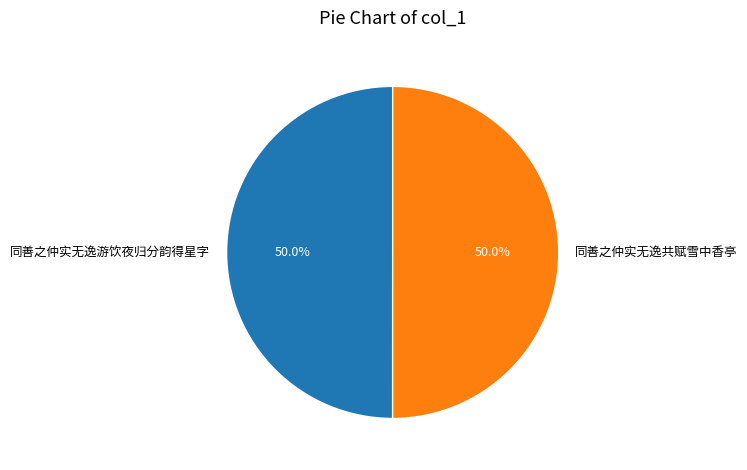

What is the ratio of the value at 同善之仲实无逸游饮夜归分韵得星字 to the value at 同善之仲实无逸共赋雪中香亭?

1.0